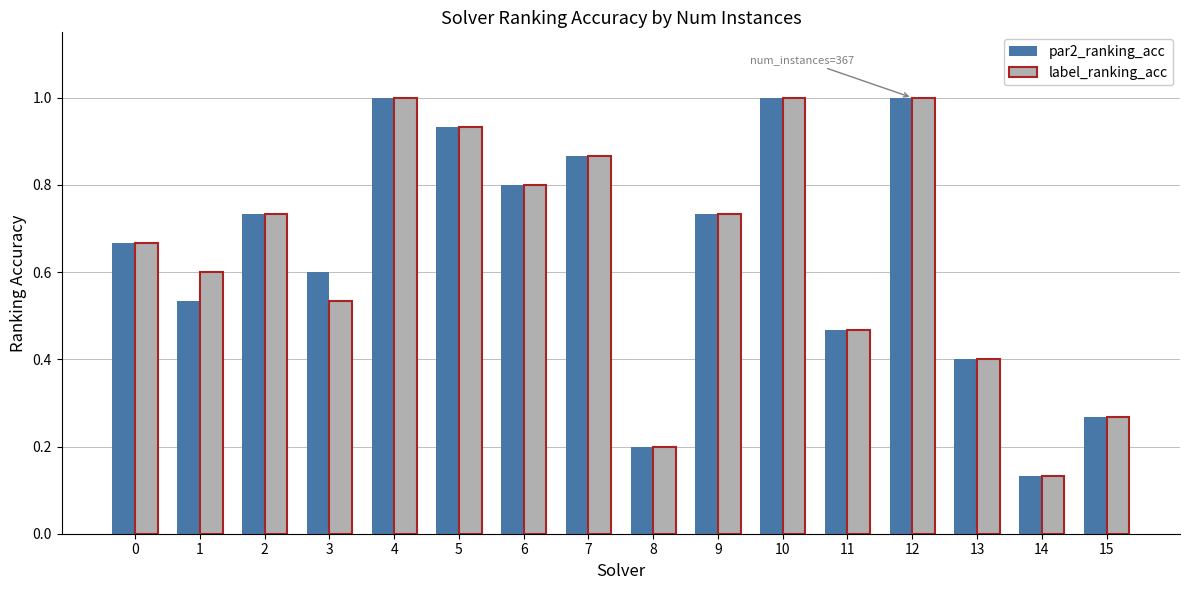

What is the average value of the label_ranking_acc series?

0.6